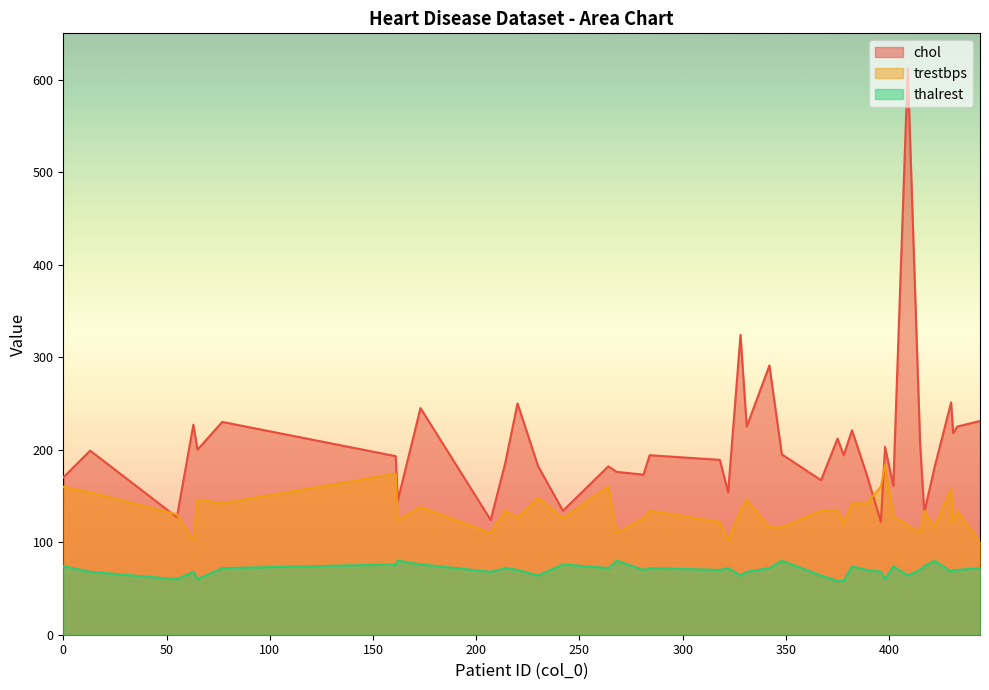

Reading right to left, extract all data points from this chart.

chol: 444=231	433=225	431=218	430=251	422=181	417=132	415=206	409=612	402=161	398=203	396=122	389=174	382=221	378=194	375=212	367=167	348=195	342=291	331=225	328=324	322=154	318=189	284=194	281=173	268=176	264=182	242=134	230=182	220=250	214=185	207=124	173=245	162=145	161=193	77=230	65=200	63=227	55=127	13=199	0=170
trestbps: 444=100	433=134	431=122	430=158	422=116	417=134	415=110	409=118	402=128	398=184	396=160	389=142	382=142	378=120	375=134	367=134	348=116	342=116	331=146	328=134	322=102	318=122	284=134	281=126	268=110	264=160	242=126	230=148	220=126	214=134	207=110	173=138	162=124	161=174	77=142	65=146	63=102	55=130	13=154	0=160
thalrest: 444=72	433=70	431=70	430=68	422=80	417=74	415=70	409=64	402=74	398=60	396=68	389=70	382=74	378=58	375=58	367=64	348=80	342=72	331=68	328=64	322=72	318=70	284=72	281=70	268=80	264=72	242=76	230=64	220=70	214=72	207=68	173=76	162=80	161=76	77=72	65=60	63=68	55=60	13=68	0=74